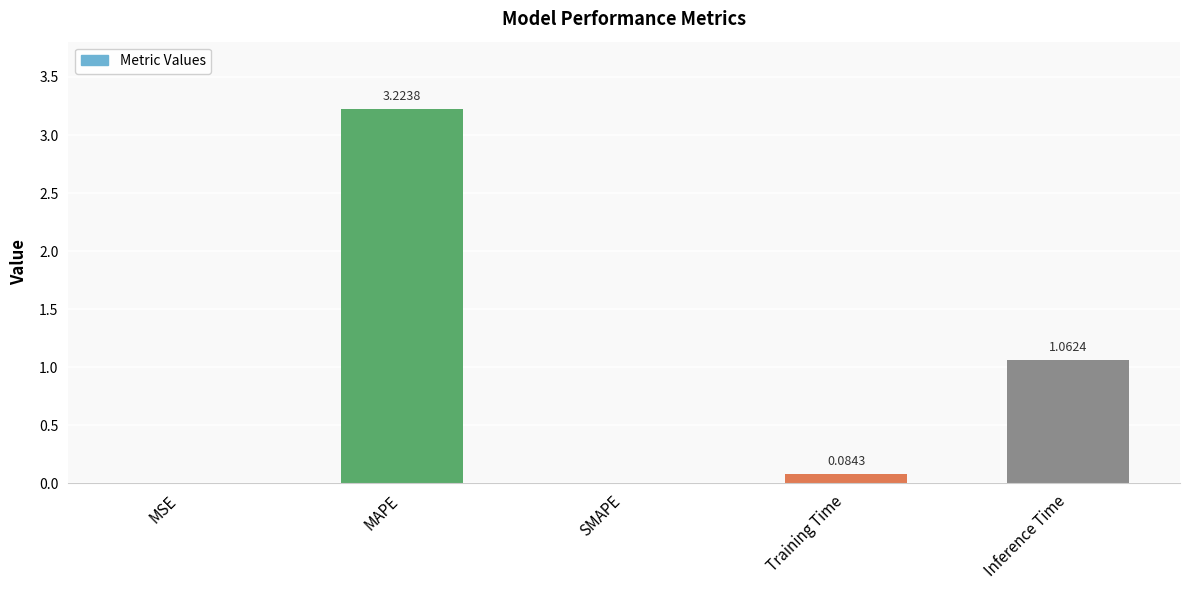

What is the sum of all values?

4.4